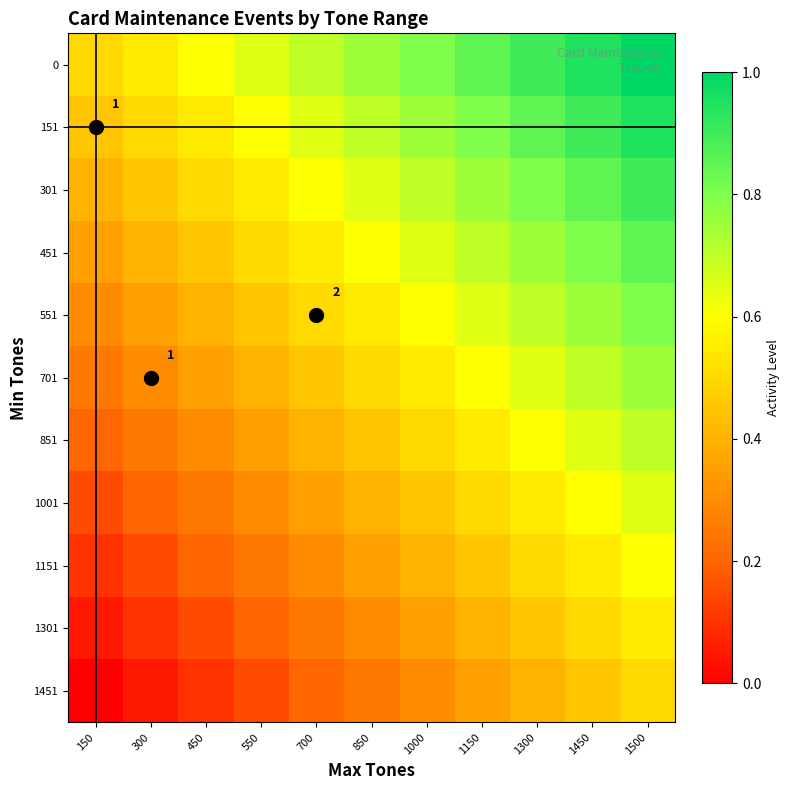

Is the value of 151 at 700 greater than the value of 1451 at 300?

Yes